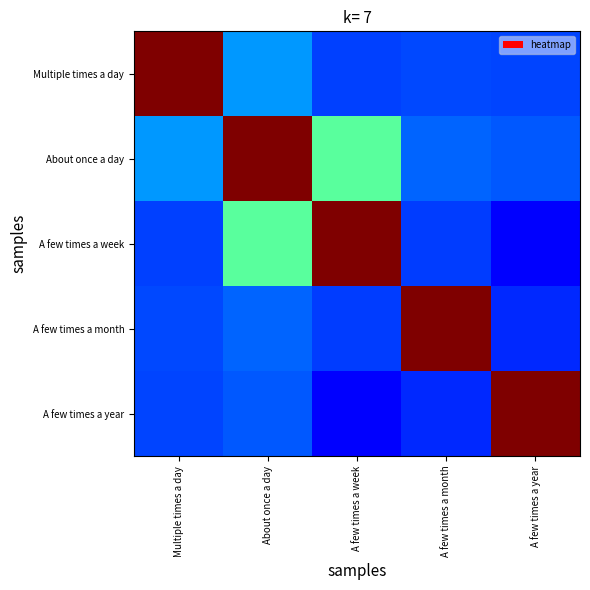

How many categories are shown in the chart?

5